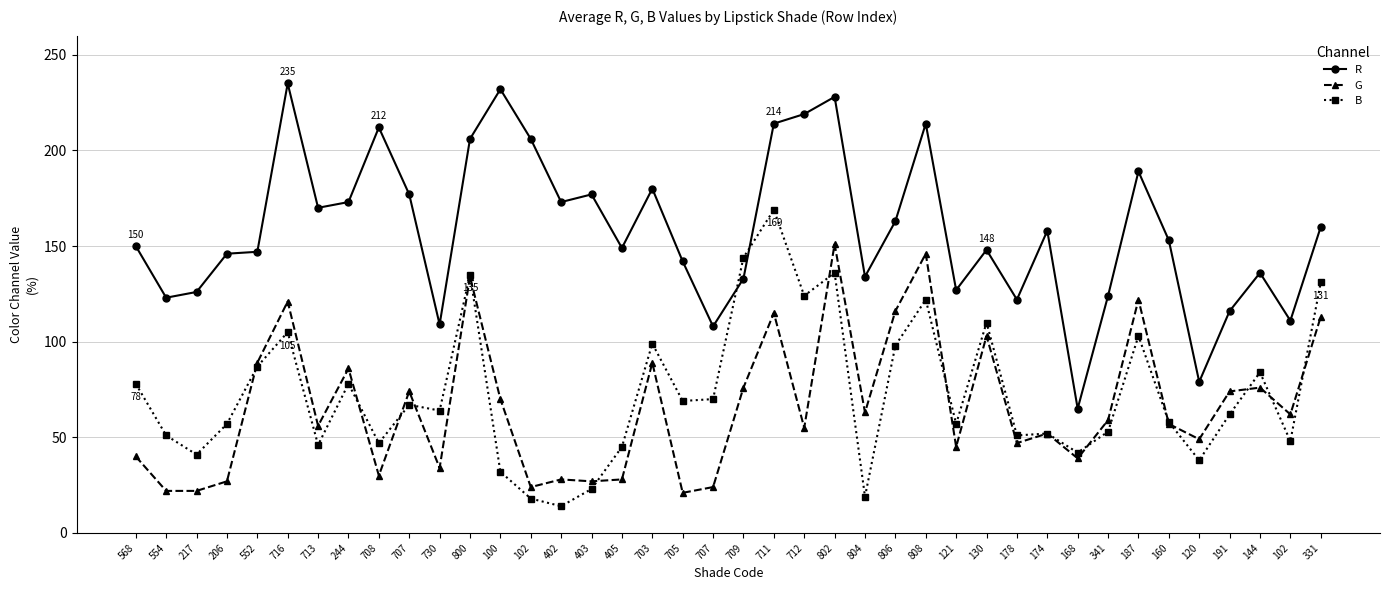

Where does the G series first go above 59?

552